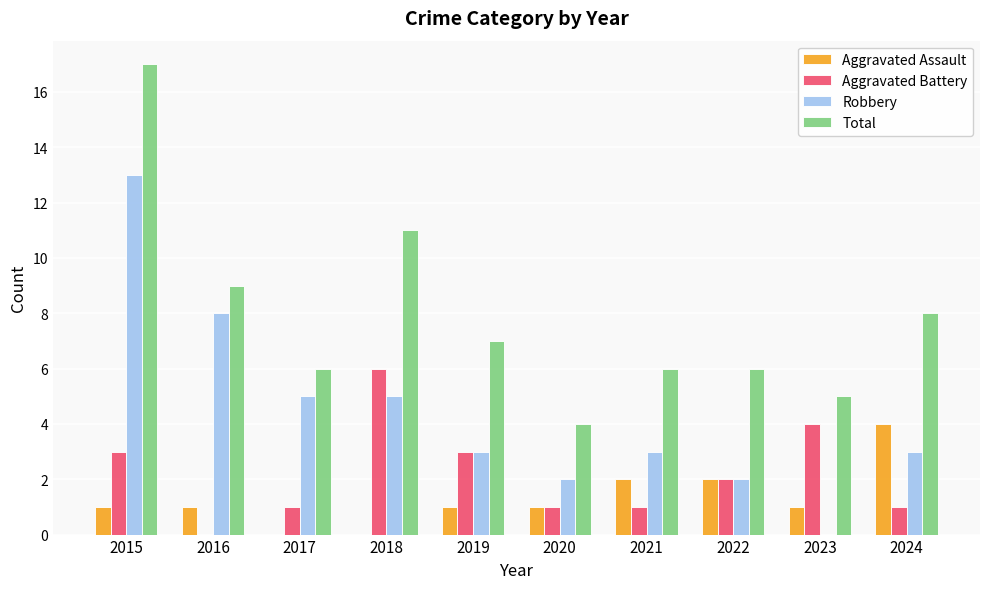

The Aggravated Assault series shows 1 at 2015. True or false?

True